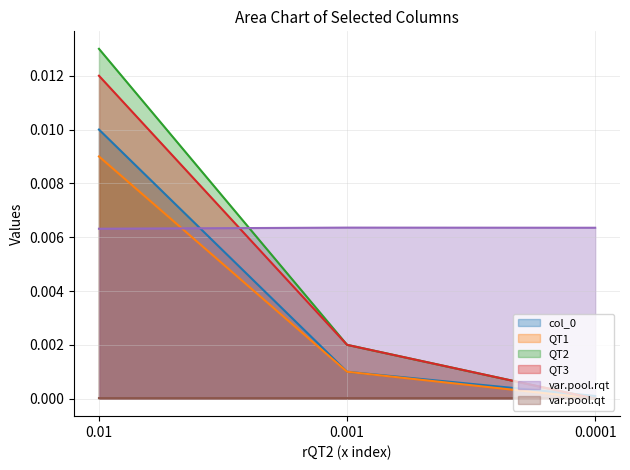

Does the chart have visible grid lines?

Yes